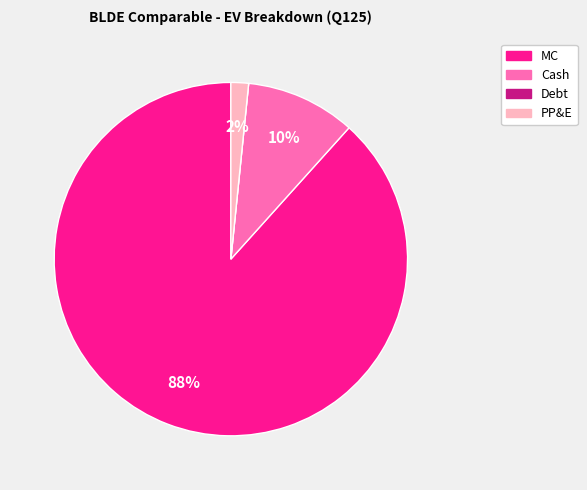

To the nearest percent, what percentage of the pie is Cash?

10%